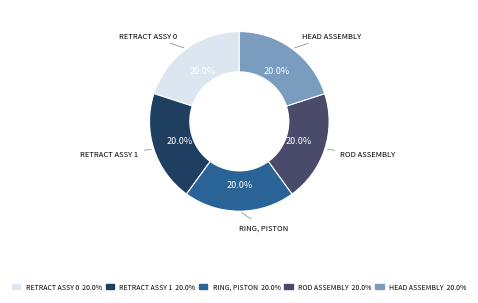

Is there a majority slice in this chart?

No